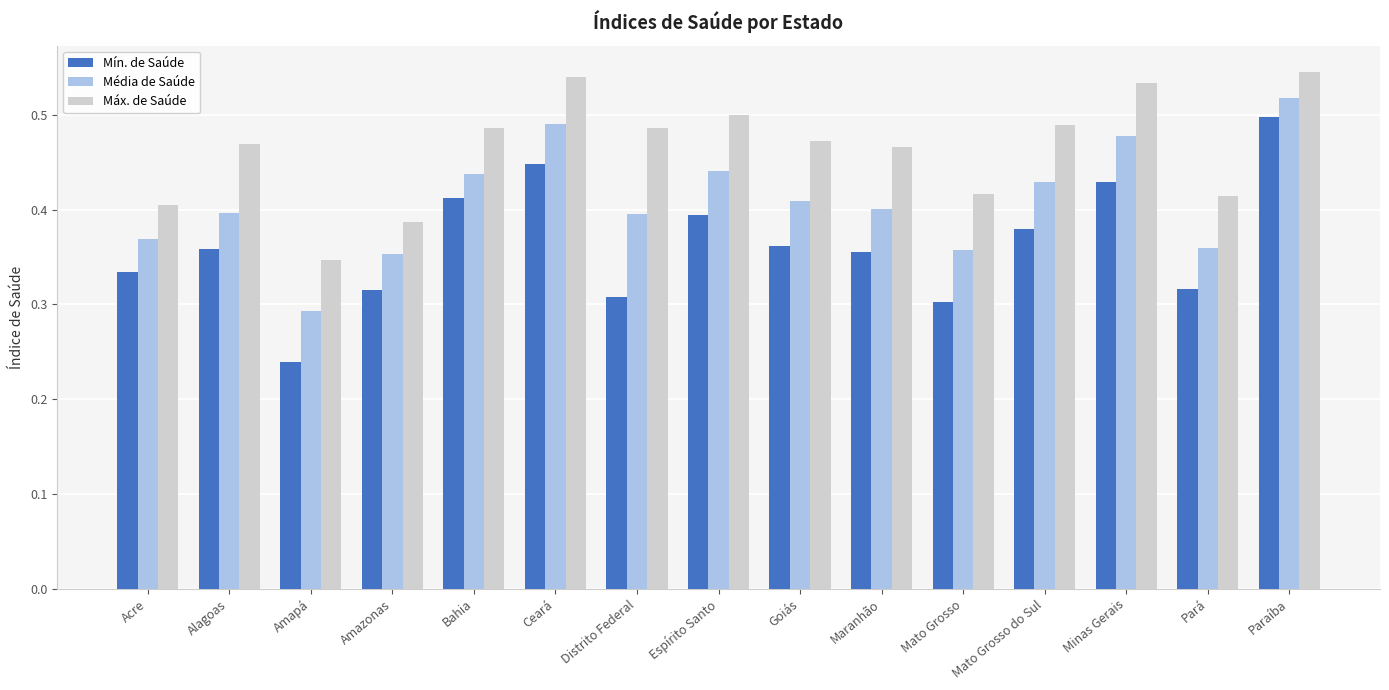

Rank the series by their maximum value, from highest to lowest.

Máx. de Saúde, Média de Saúde, Mín. de Saúde